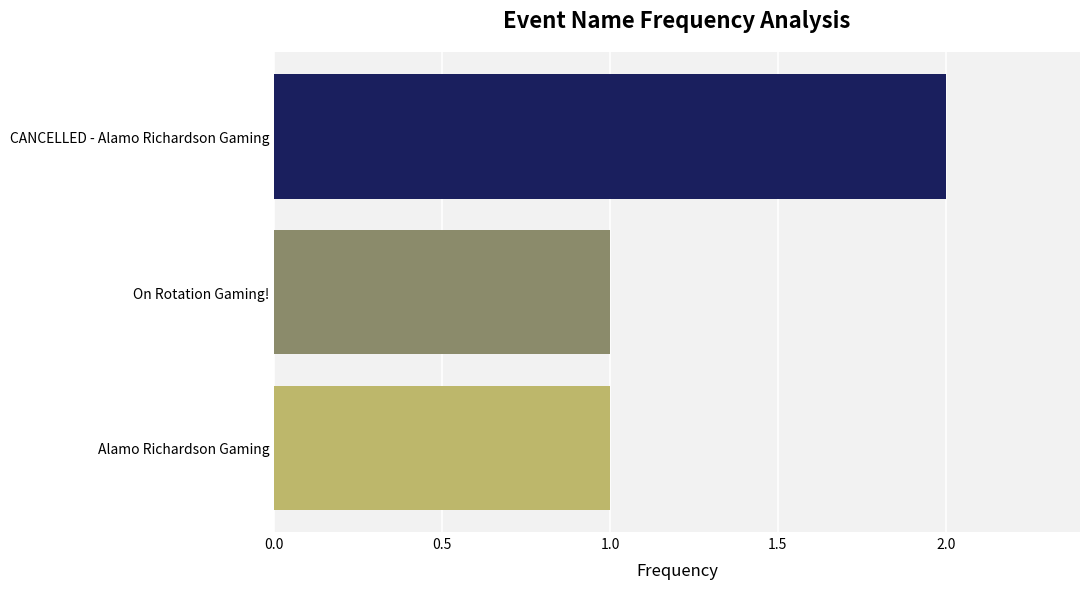

Rank the categories by value from lowest to highest.

On Rotation Gaming!, Alamo Richardson Gaming, CANCELLED - Alamo Richardson Gaming